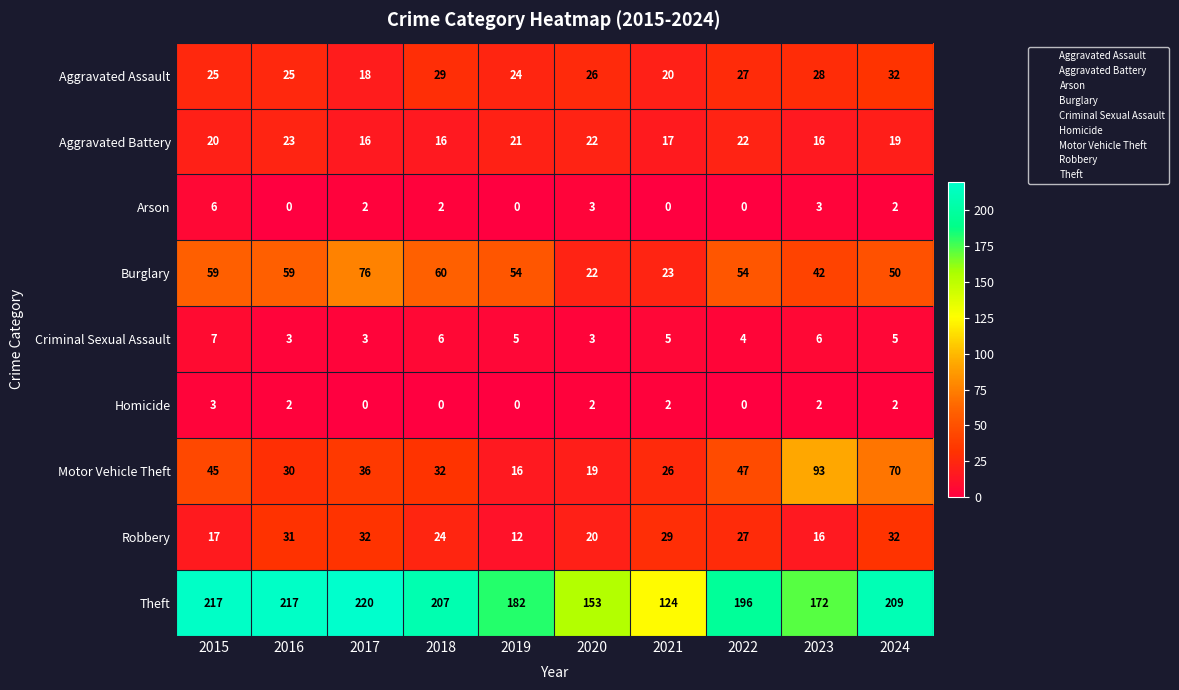

What is the total value across all series at 2021?

246